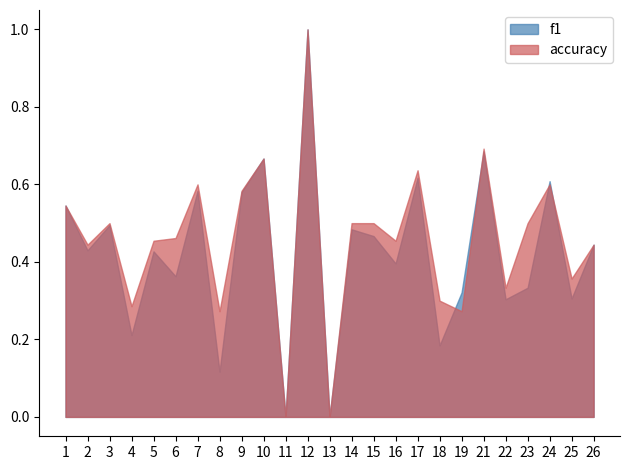

At which category does accuracy reach its first local valley?

2